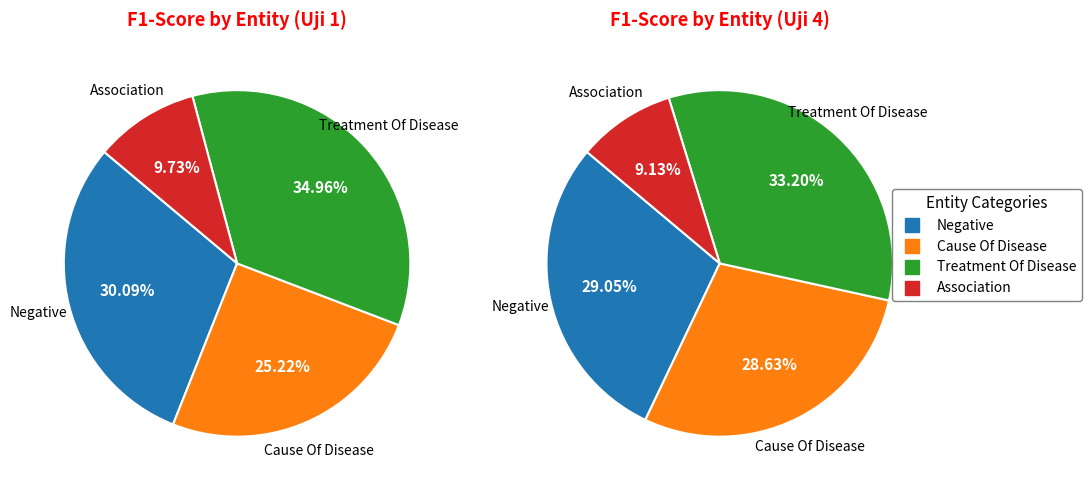

How many slices are in this pie chart?

4